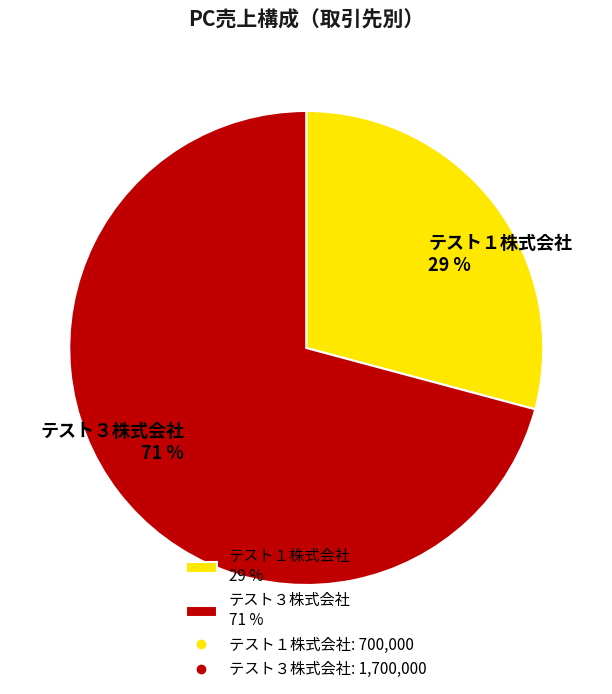

Count the number of slices in the pie.

2